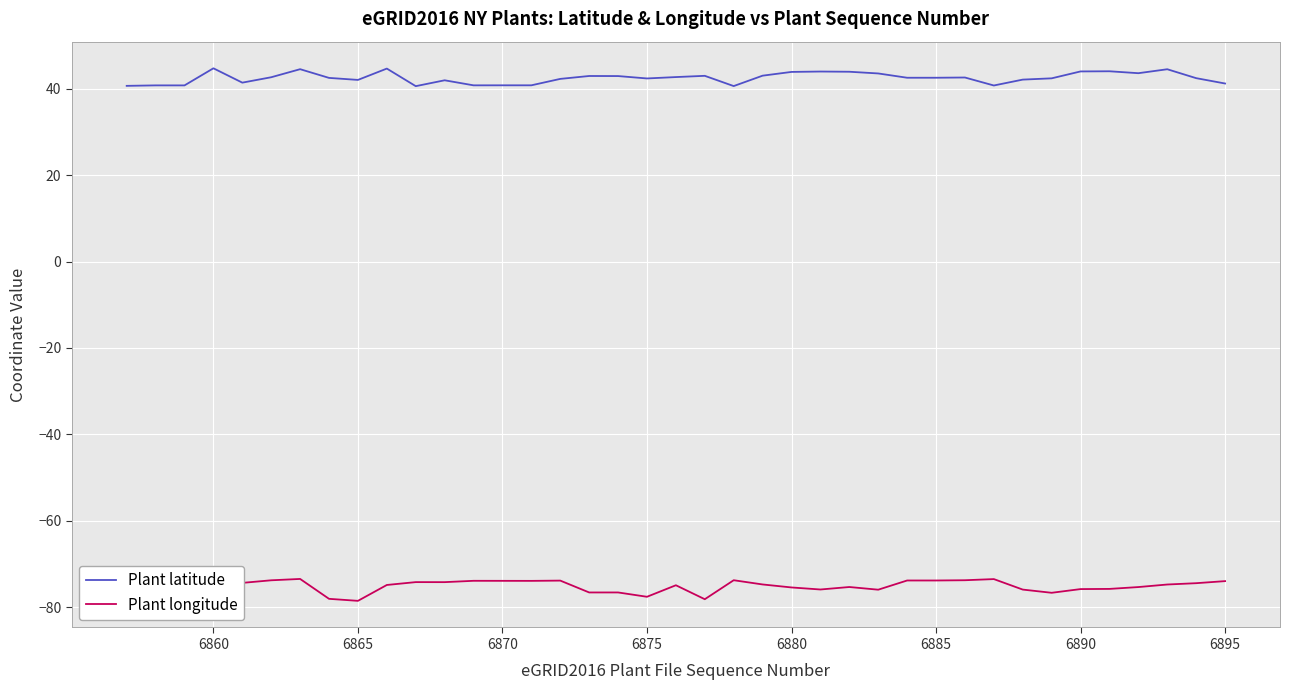

What is the difference between the maximum and minimum values in the Plant longitude series?

5.1